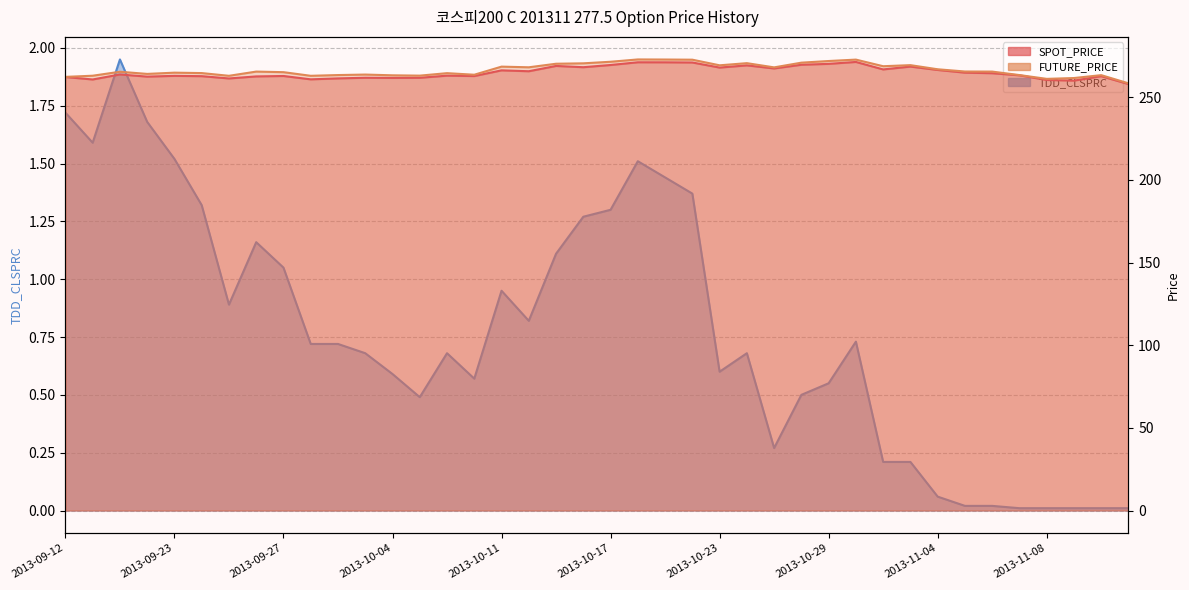

Which series has the largest total across all categories?

FUTURE_PRICE